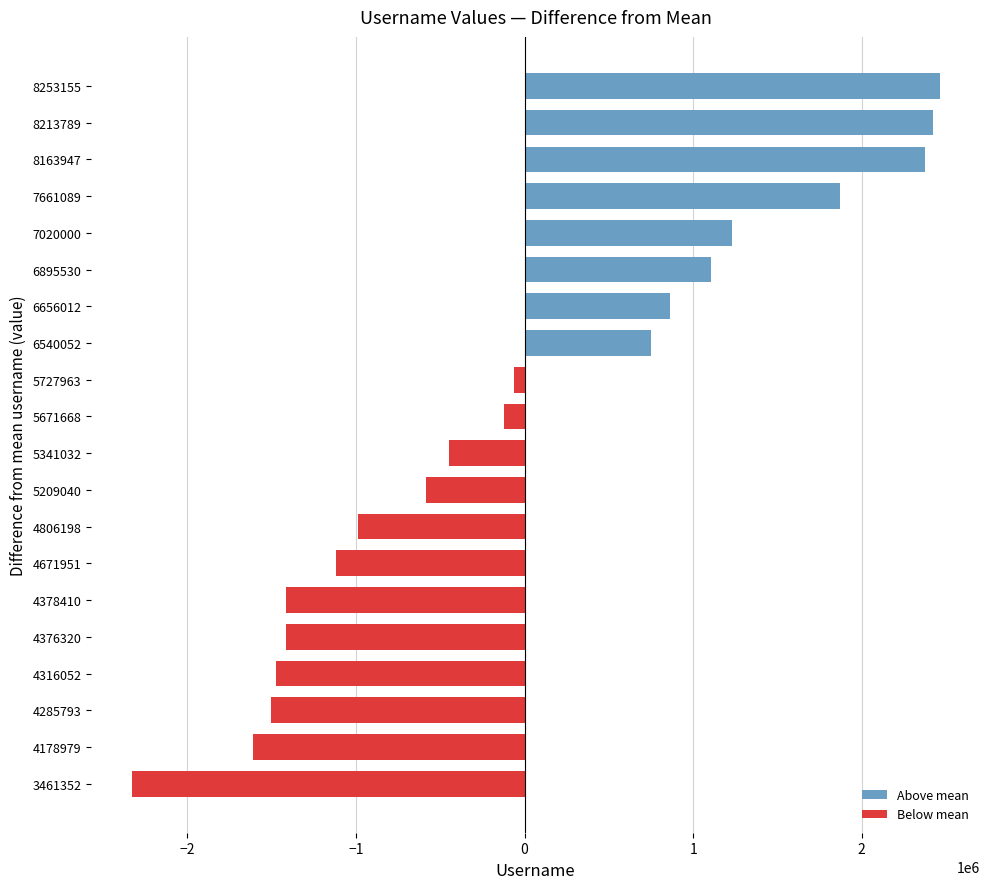

How many bars are there in total?

20